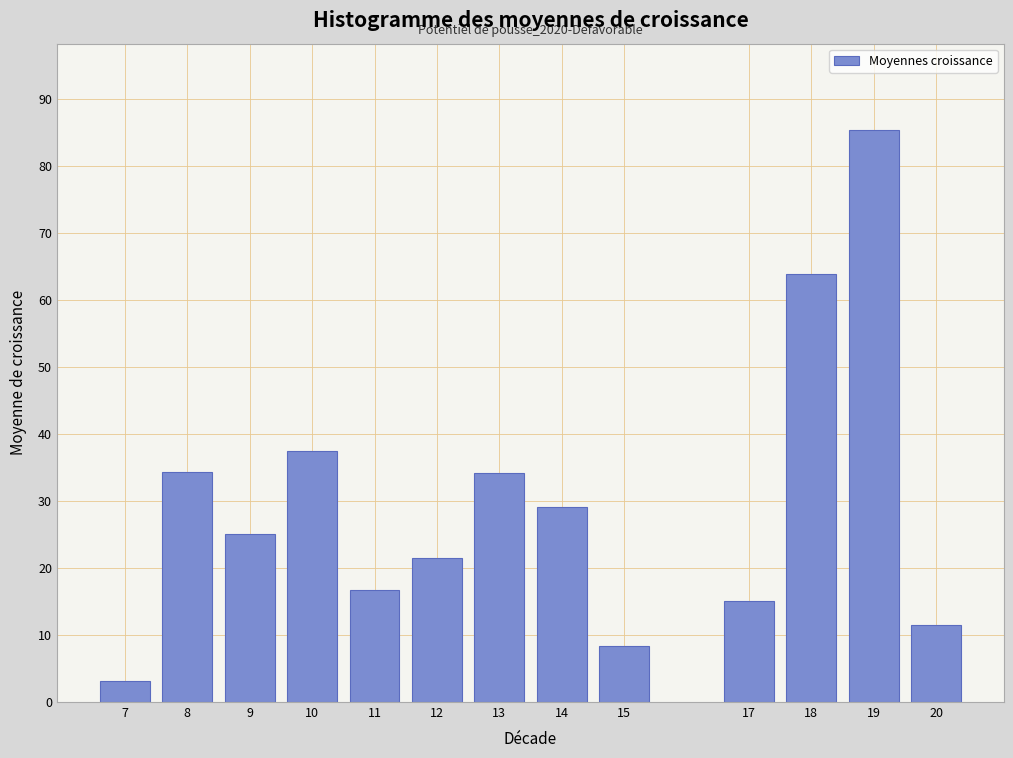

What is the value of the 12th bar from the left?

85.4